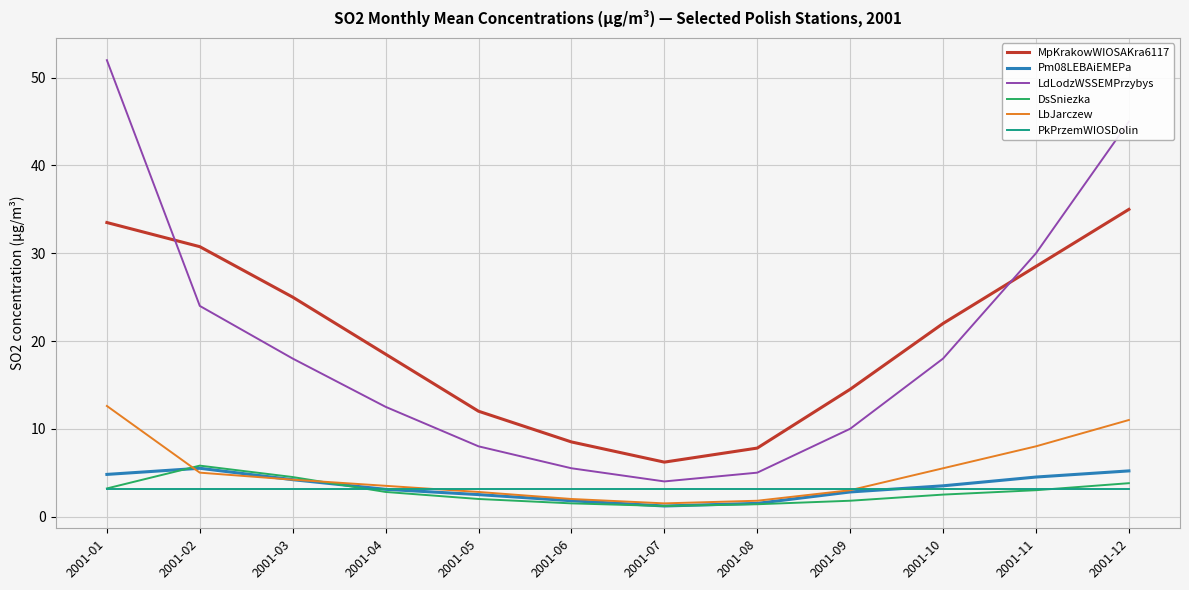

Is the value of MpKrakowWIOSAKra6117 at 2001-06 greater than the value of LdLodzWSSEMPrzybys at 2001-07?

Yes